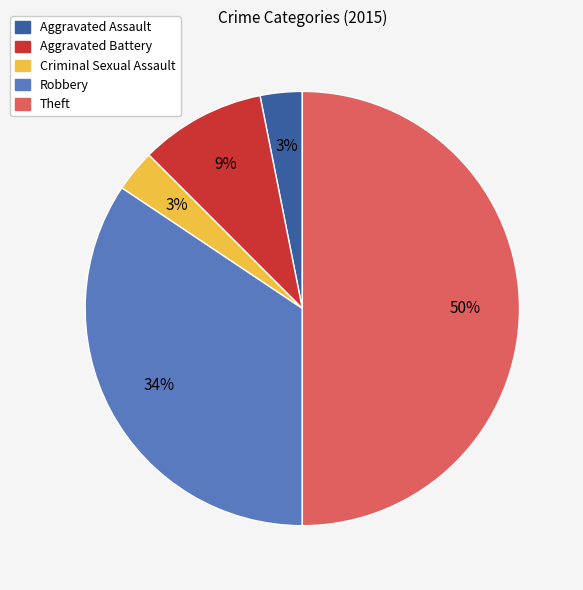

Is it true that Robbery is 34% of the pie?

True